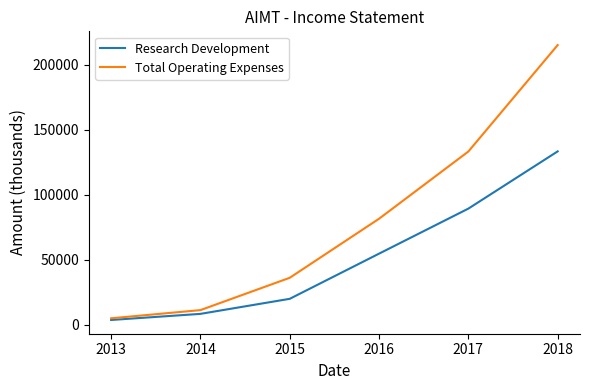

Which series changed the most between 2015 and 2017?

Total Operating Expenses